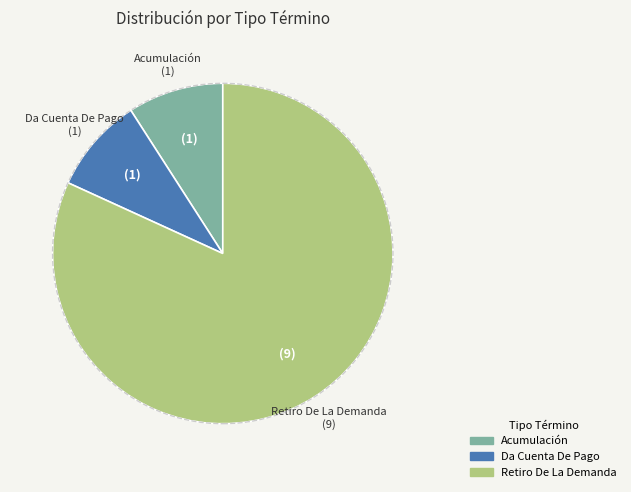

How many segments does this pie chart have?

3